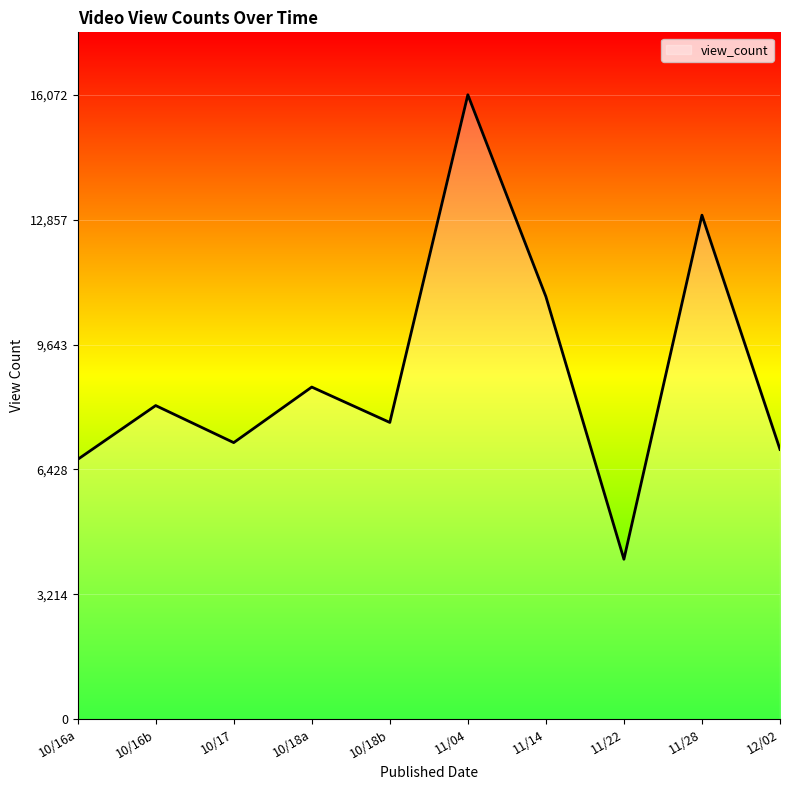

Which has a higher value, 10/17 or 11/04?

11/04